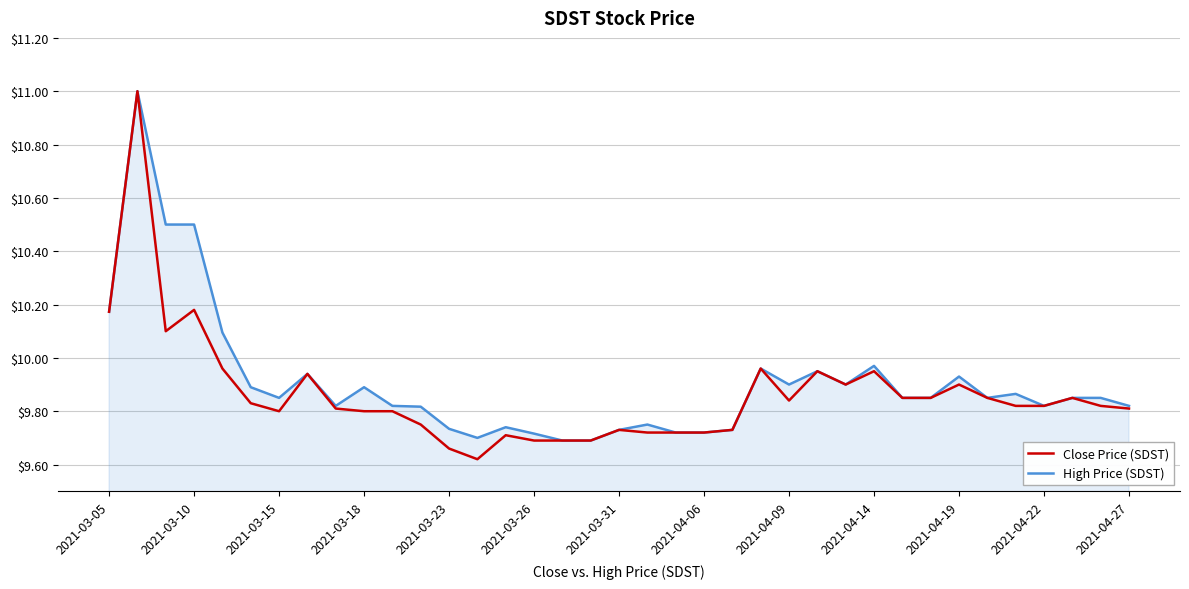

What is the maximum value for High Price (SDST)?

11.0